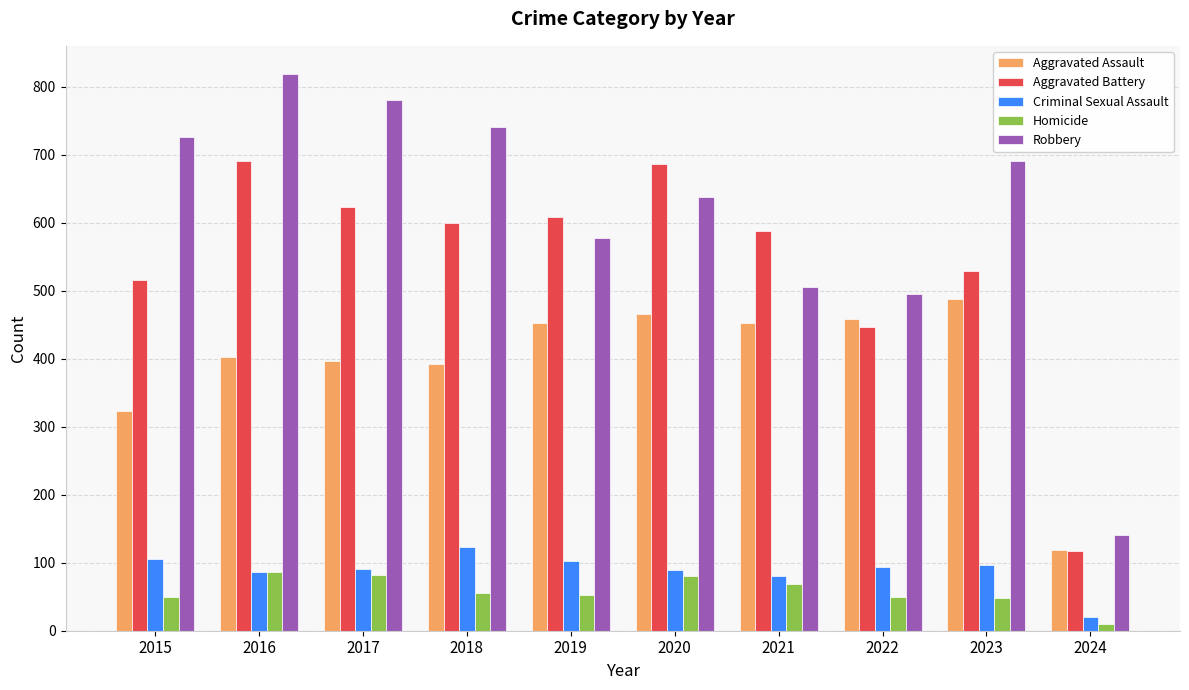

Between 2018 and 2019, which series saw the biggest shift?

Robbery